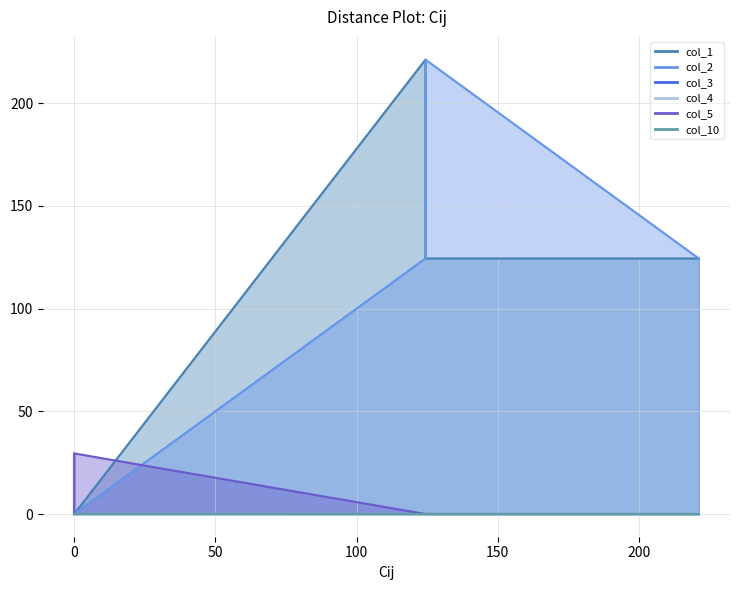

How many distinct data groups are displayed?

6